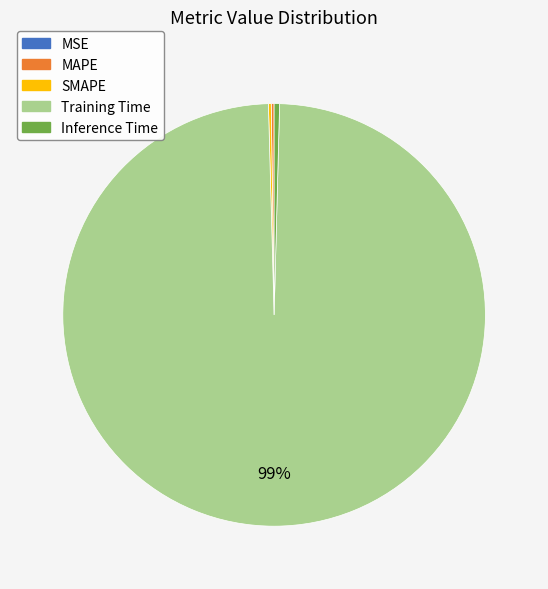

Is Training Time the majority of the pie?

Yes